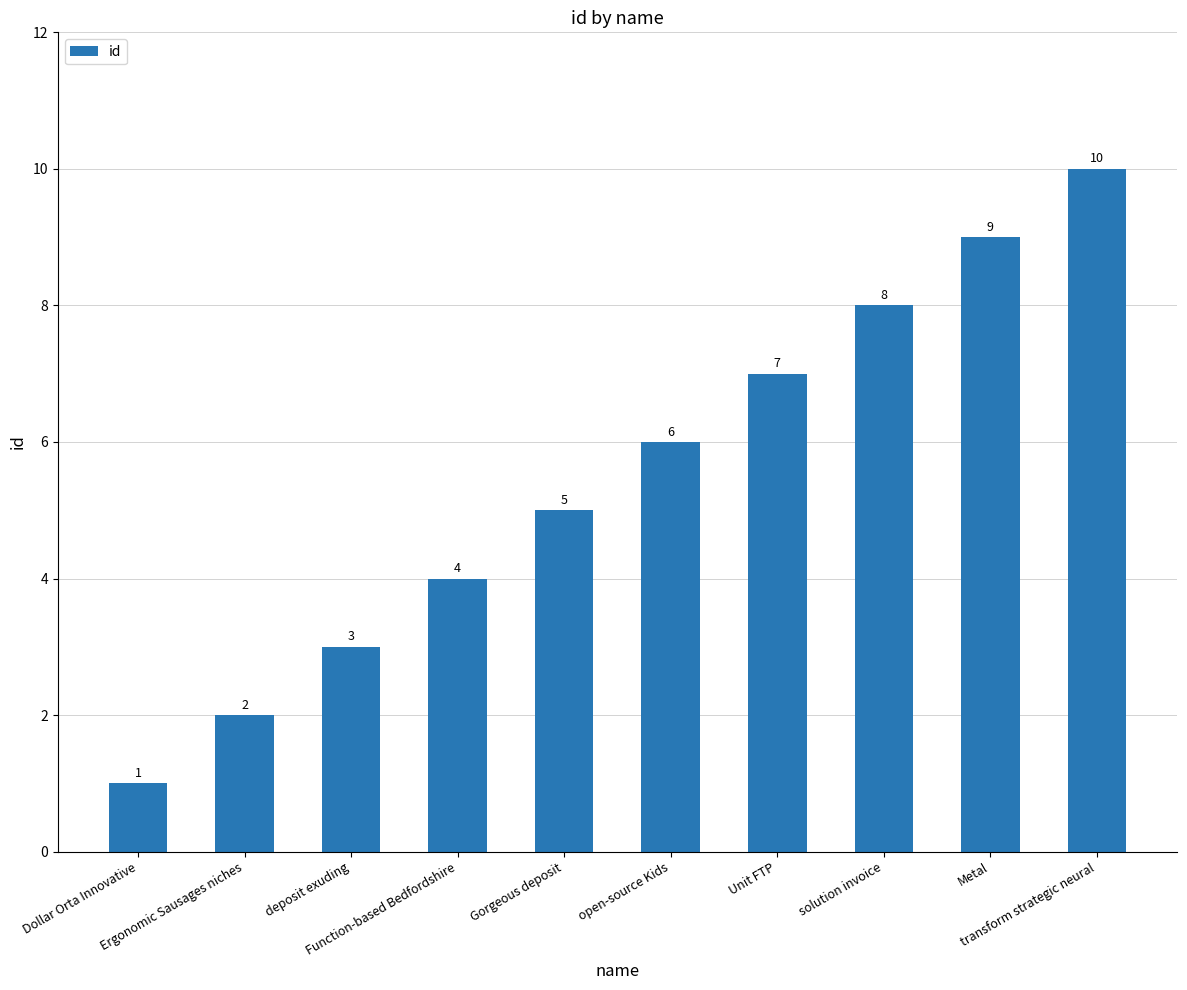

Does the chart contain stacked bars?

No